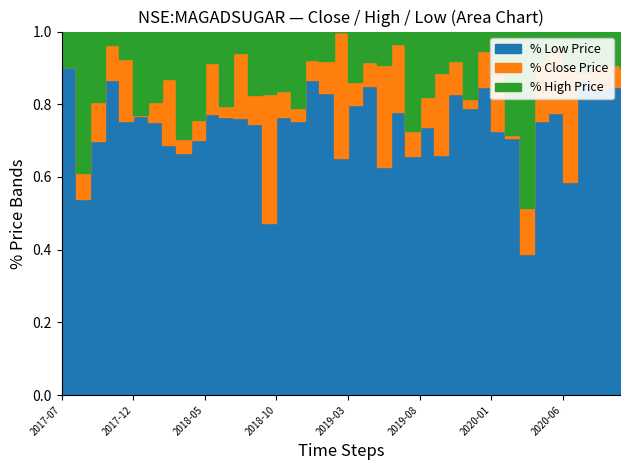

Which category has the highest value across all series?

2017-07